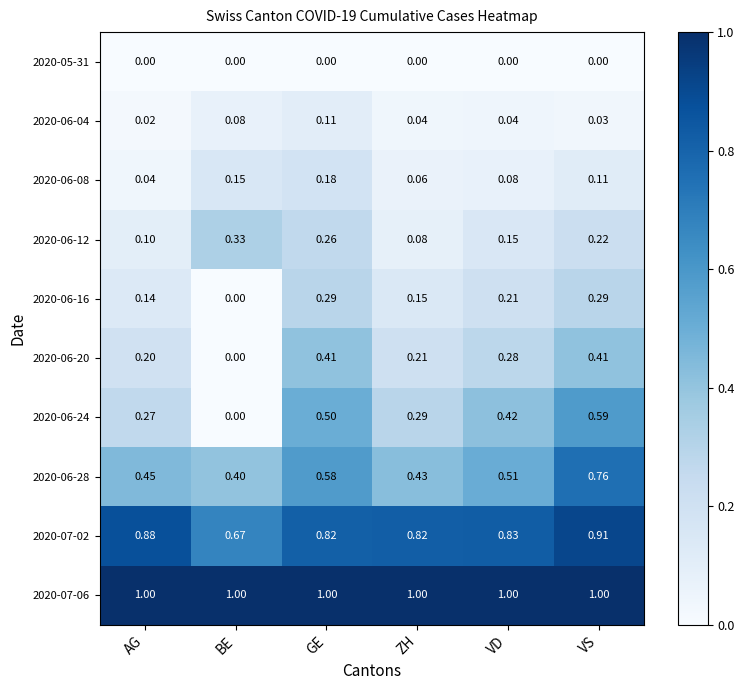

Where is 2020-06-12 nearest to the value 0?

ZH